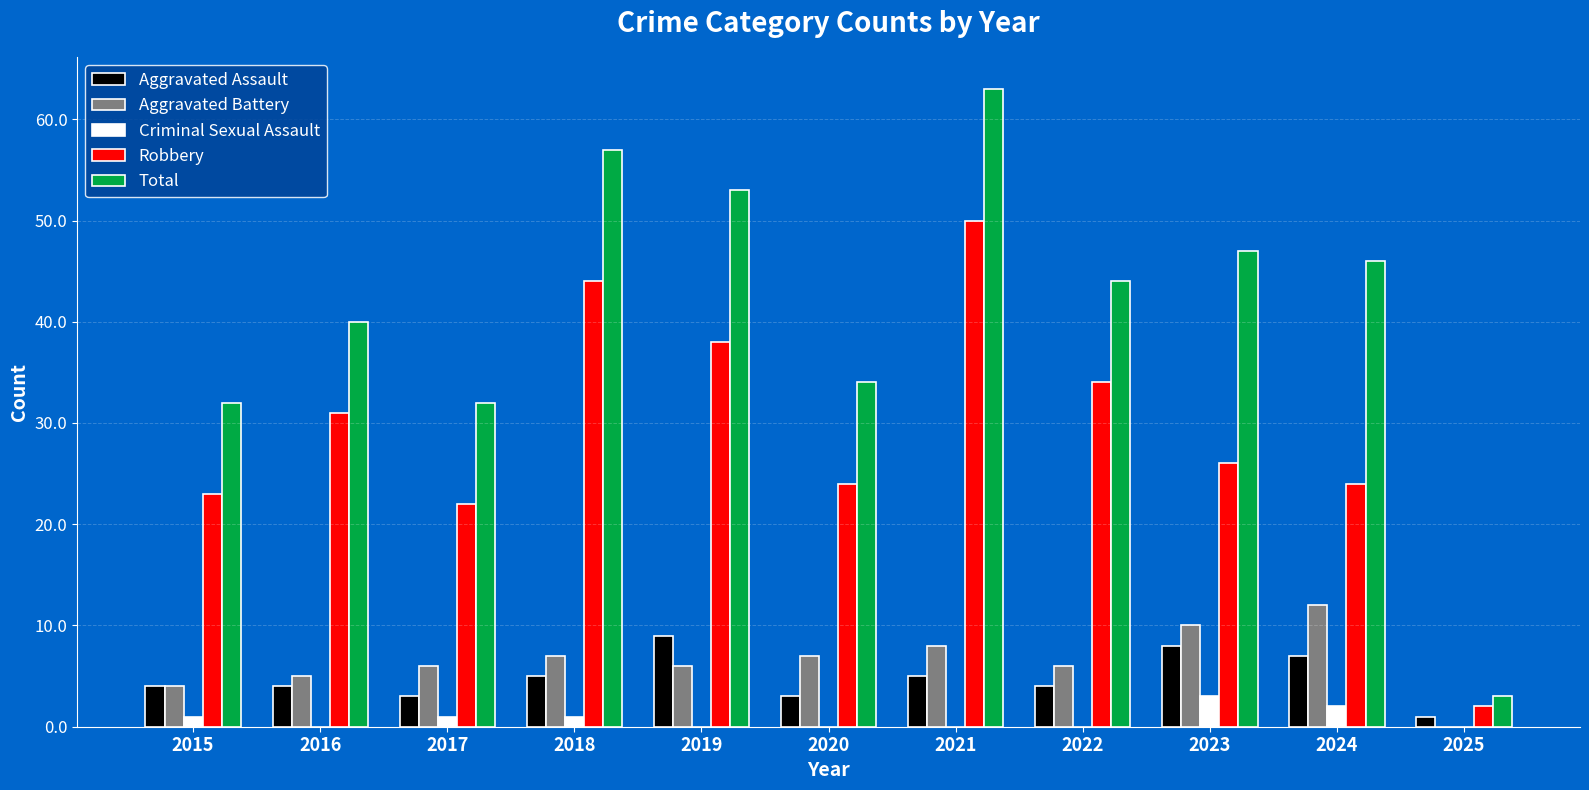

Which category has the highest value across all series?

2021